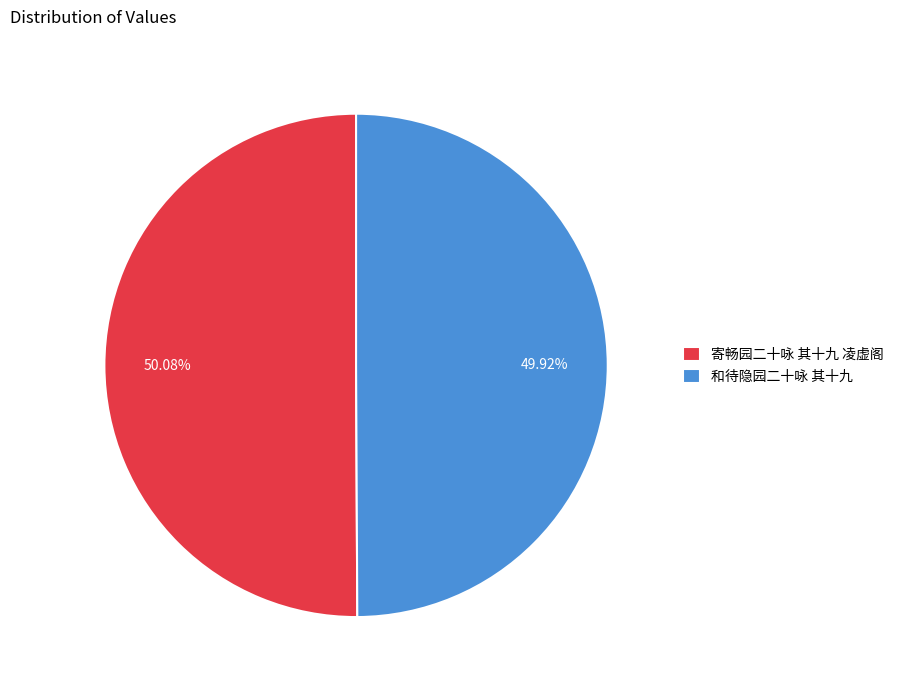

What percentage is the 寄畅园二十咏 其十九 凌虚阁 slice, to the nearest percent?

50%